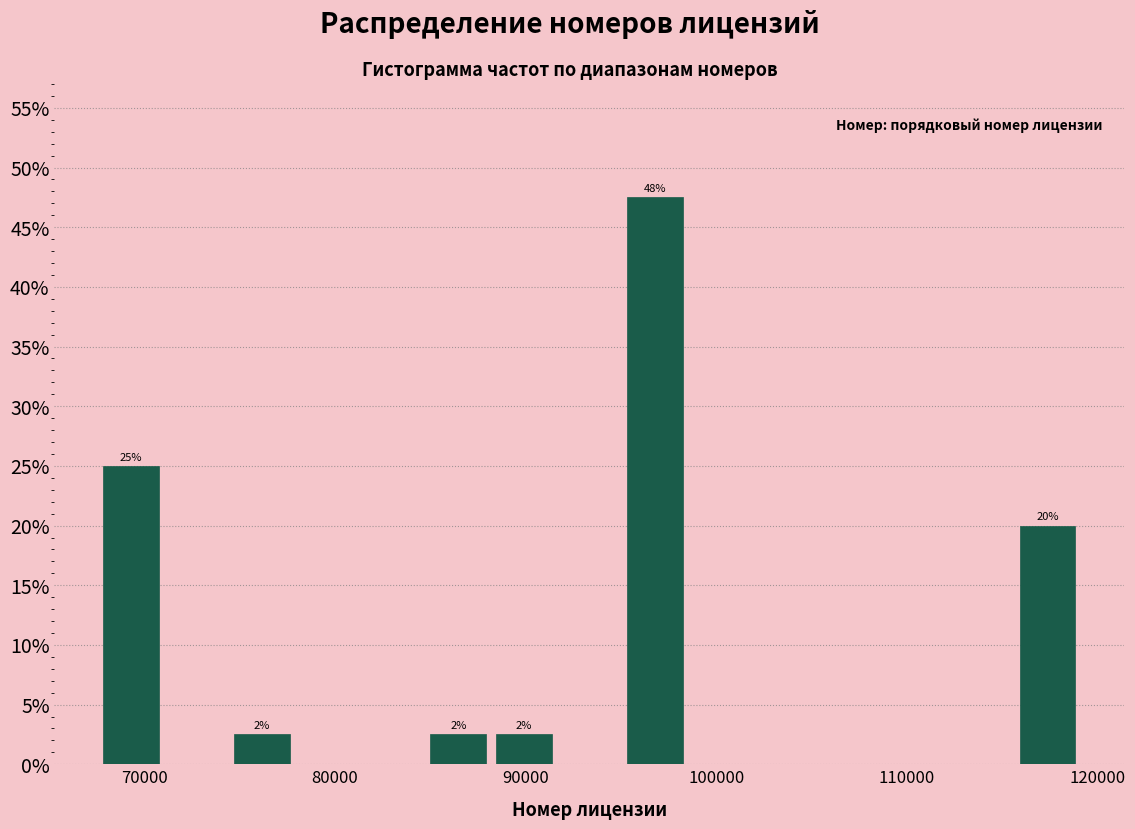

Read against the x-axis, roughly where is the centre of the tallest bar?

97000